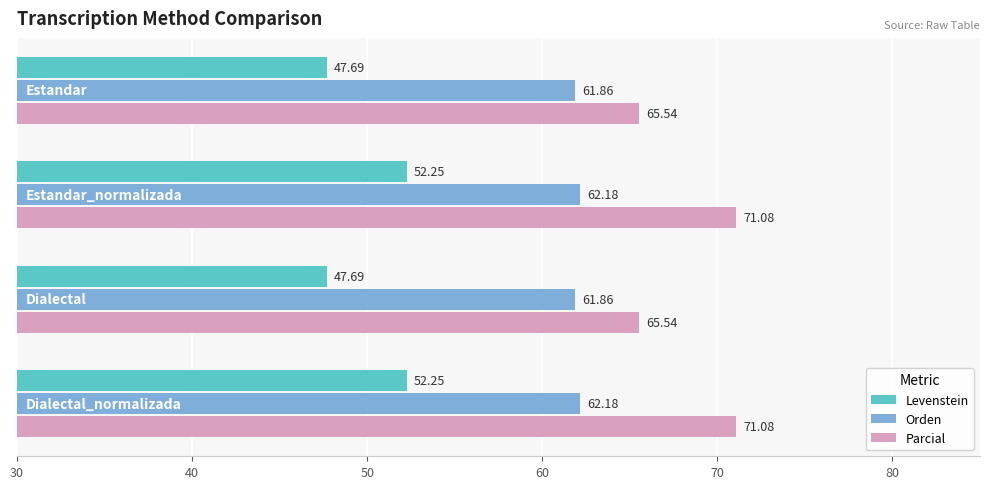

Rank the series by their maximum value, from lowest to highest.

Levenstein, Orden, Parcial